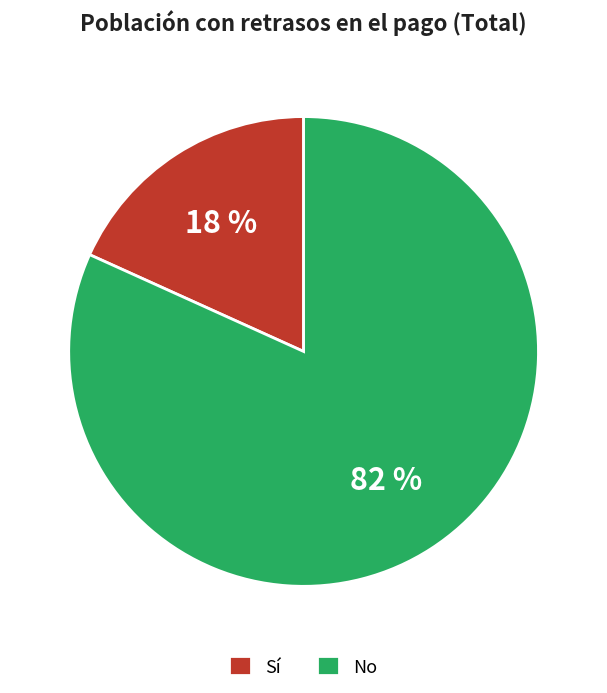

True or false: Sí accounts for 26% of the total.

False